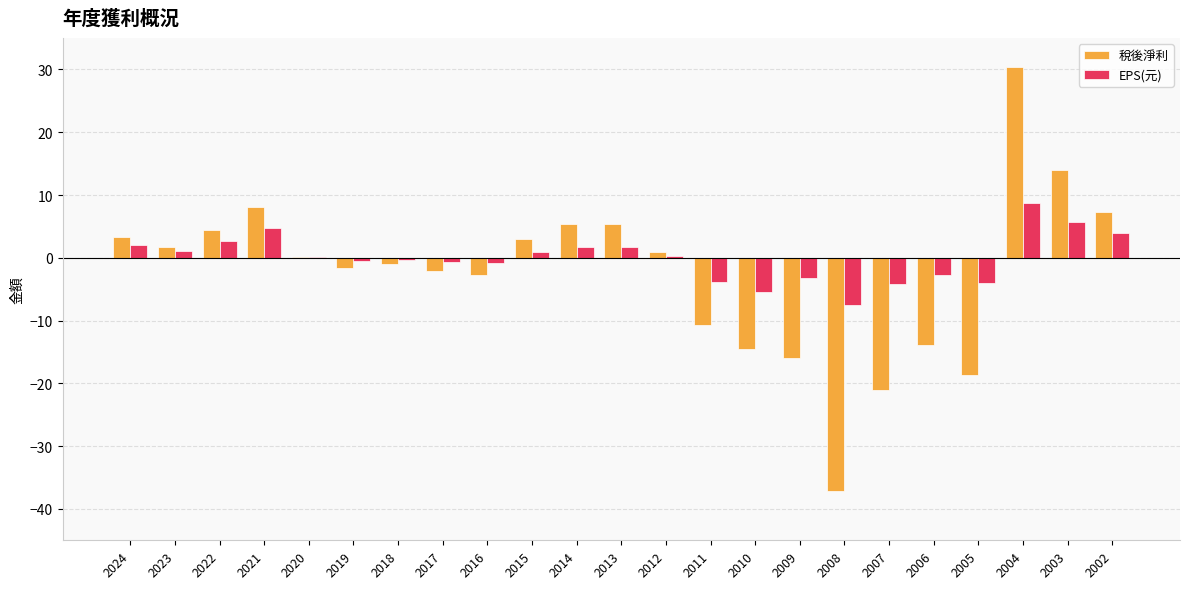

Is the value of EPS(元) at 2012 greater than the value of 稅後淨利 at 2003?

No